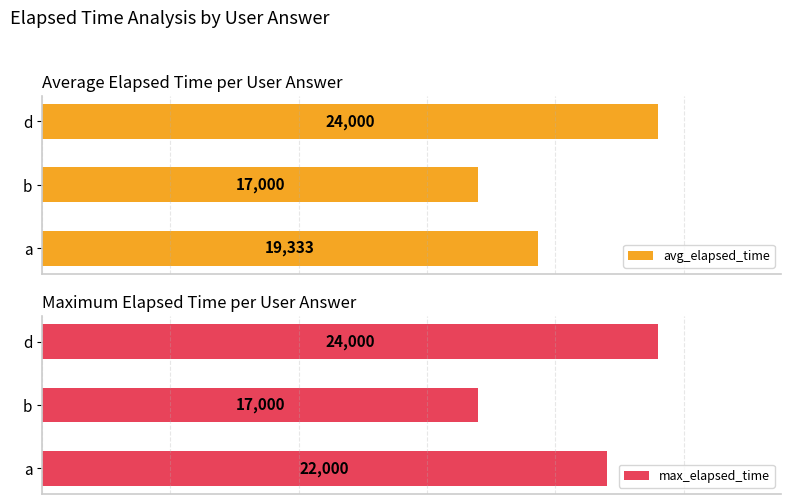

What is the value of the max_elapsed_time bar at the 1st from the left?

22000